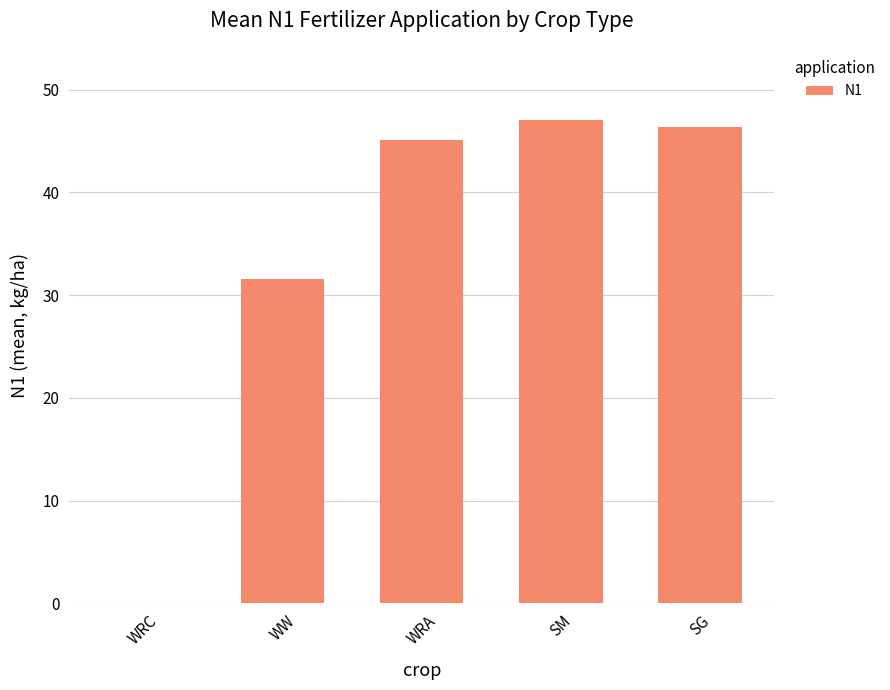

What is the sum of the values at SG and SM?

93.4